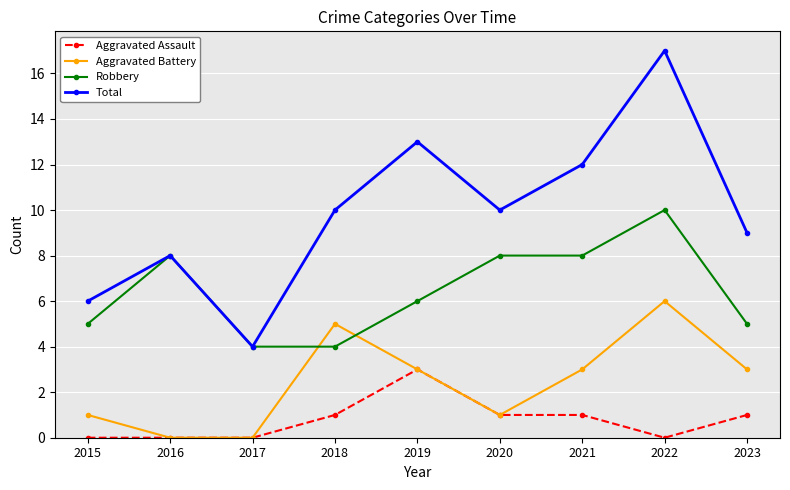

True or false: Aggravated Battery and Total cross at least once.

False